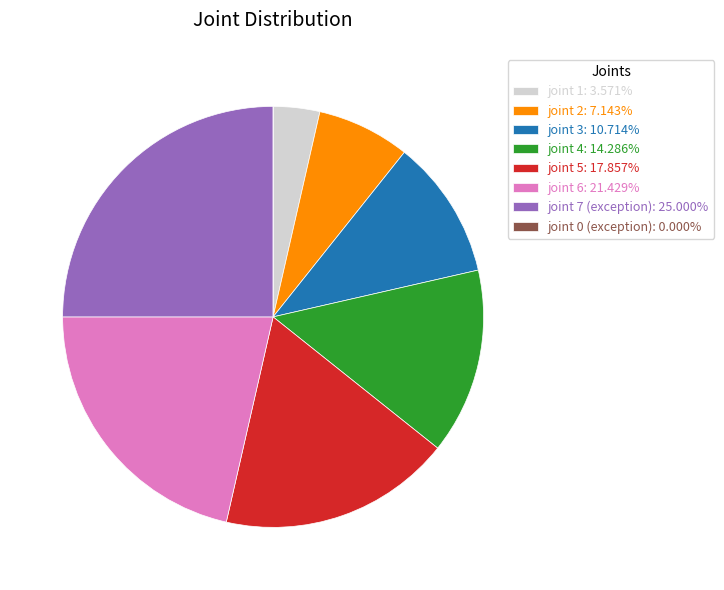

True or false: joint 3 accounts for 4% of the total.

False